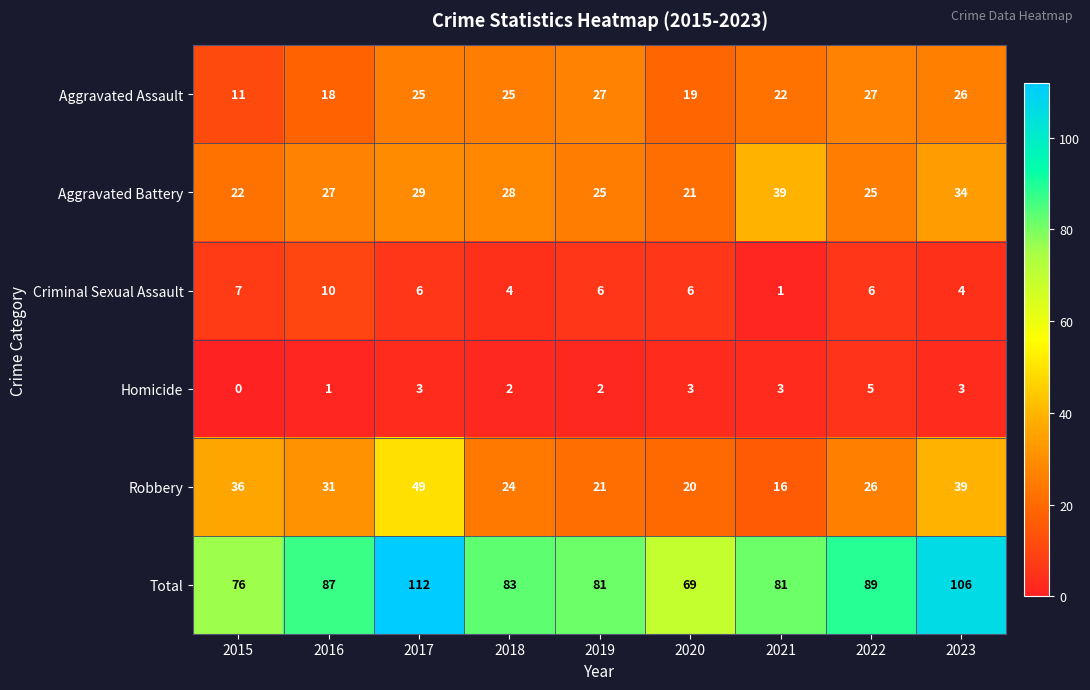

The Robbery series shows 49 at 2017. True or false?

True